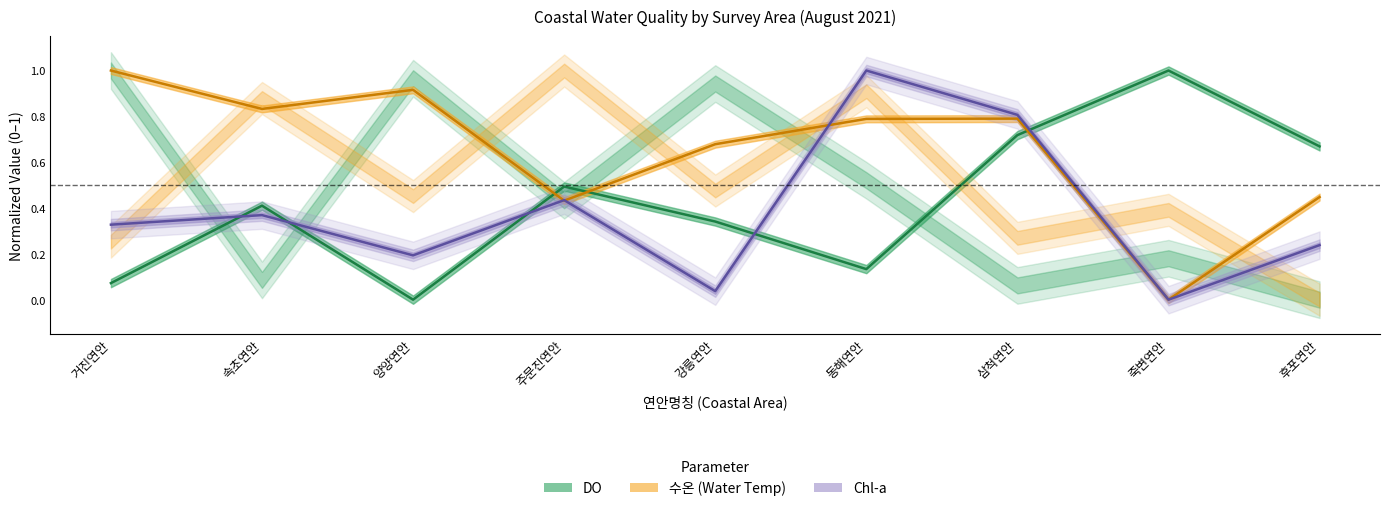

How many interior local valleys does the 수온 (surface) series have?

3